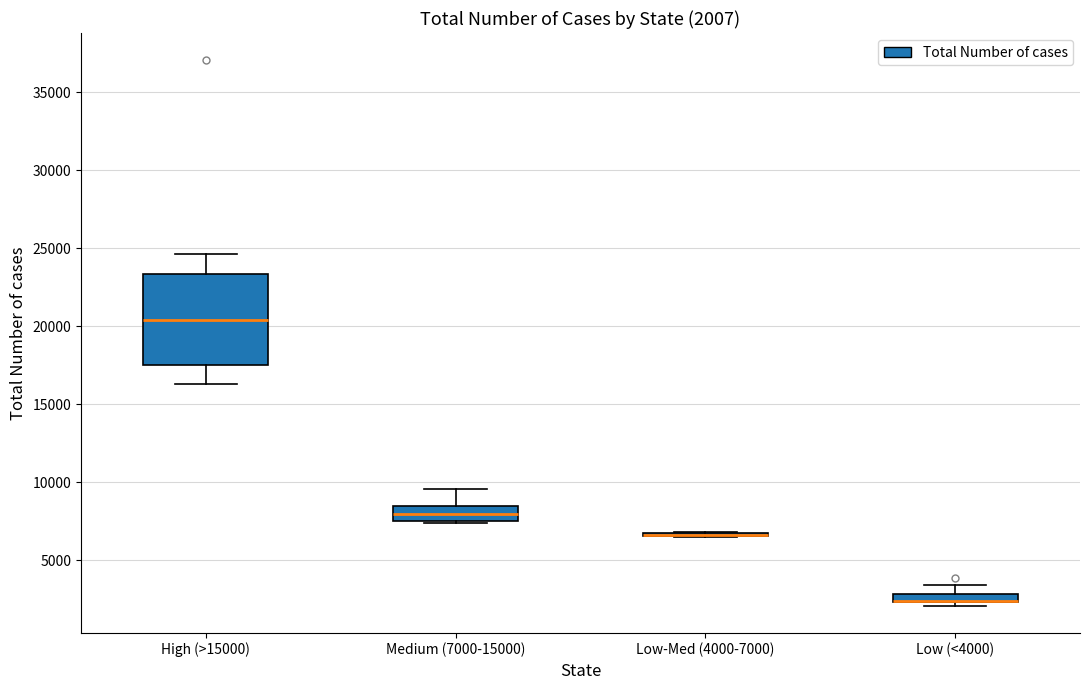

Which box is the tallest, from its lower edge to its upper edge?

High (>15000)